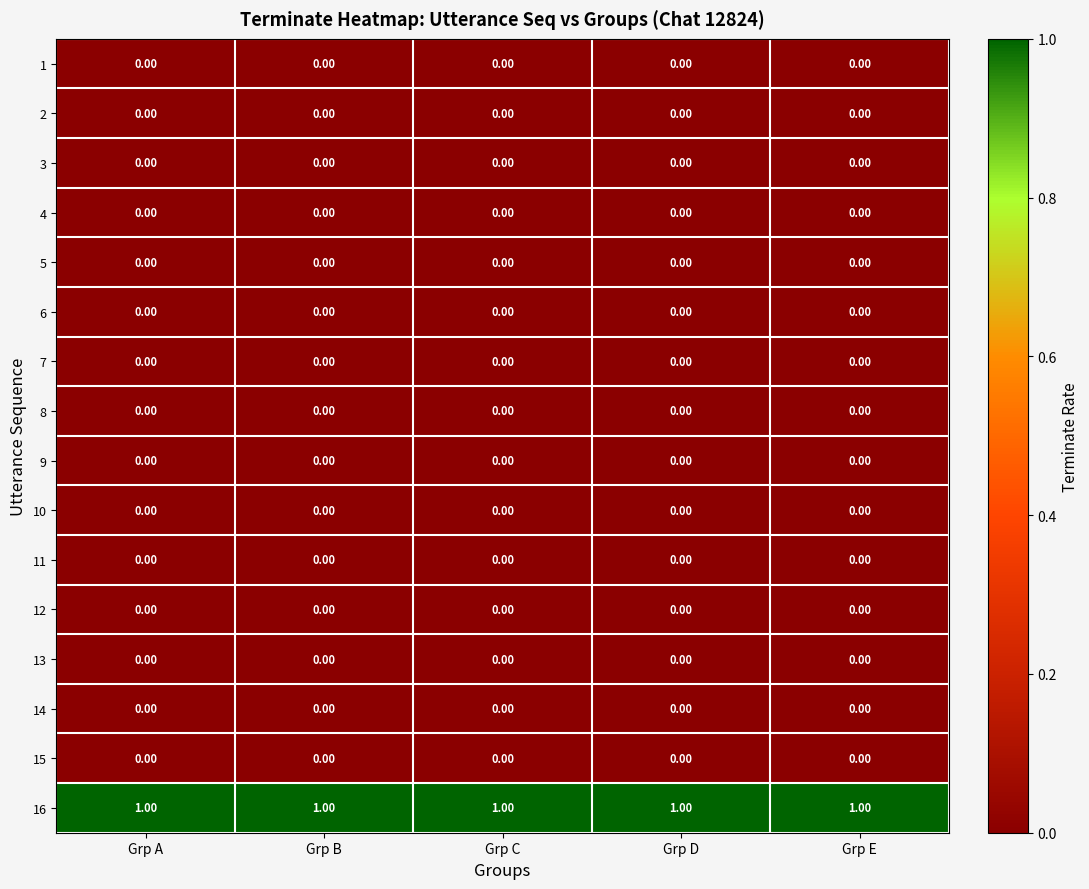

Which series has the largest total across all categories?

16